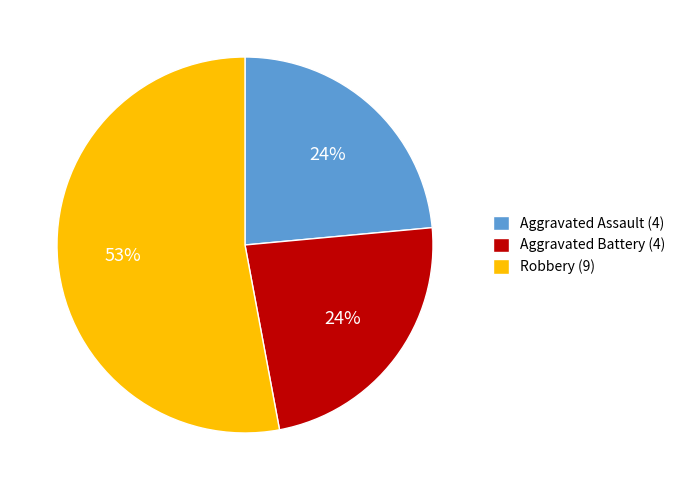

Approximately how many times larger is the value at Robbery (9) compared to Aggravated Assault (4)?

2.2